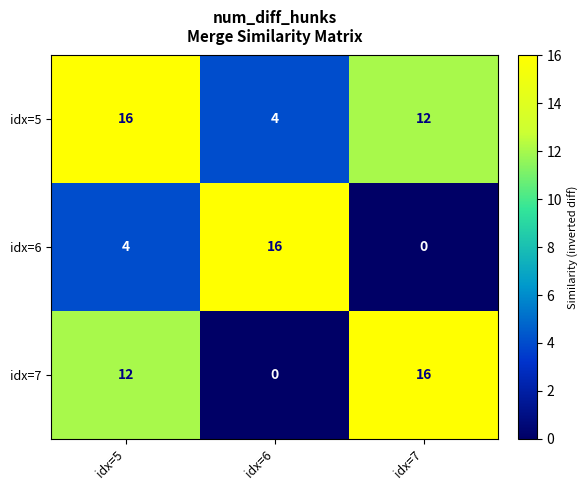

What is the difference between the highest and lowest values at idx=6?

16